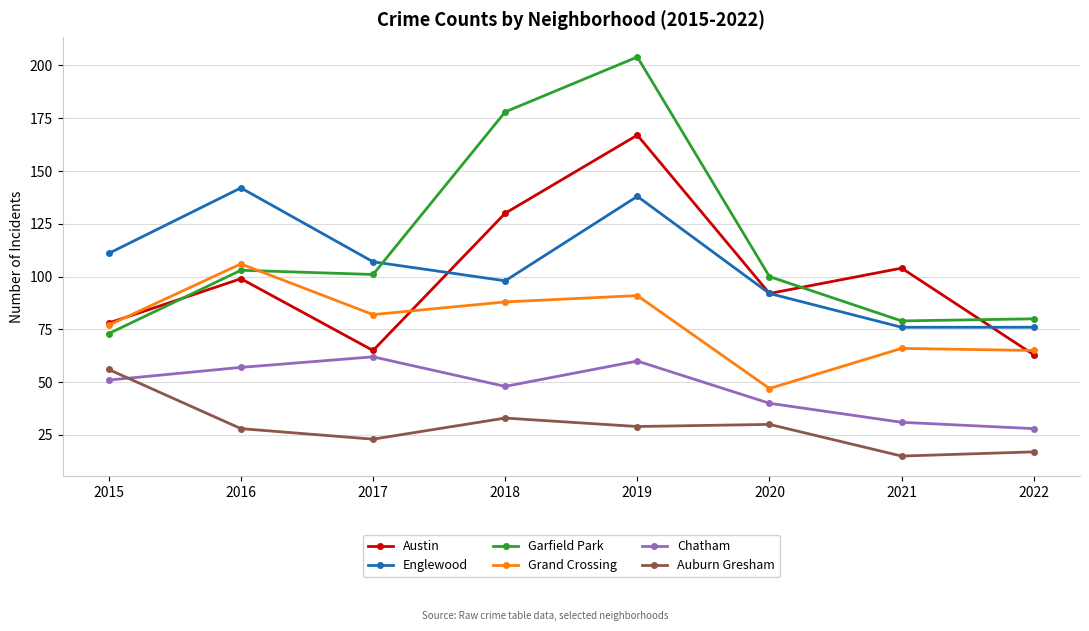

The Auburn Gresham series shows 28 at 2016. True or false?

True